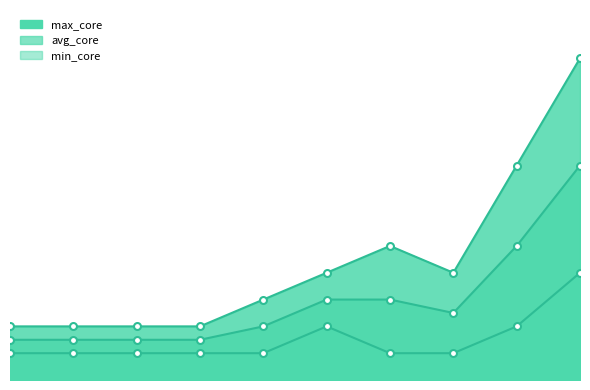

Reading left to right, what are all the values shown in this chart?

max_core: 4	4	4	4	6	8	10	8	16	24
avg_core: 3	3	3	3	4	6	6	5	10	16
min_core: 2	2	2	2	2	4	2	2	4	8